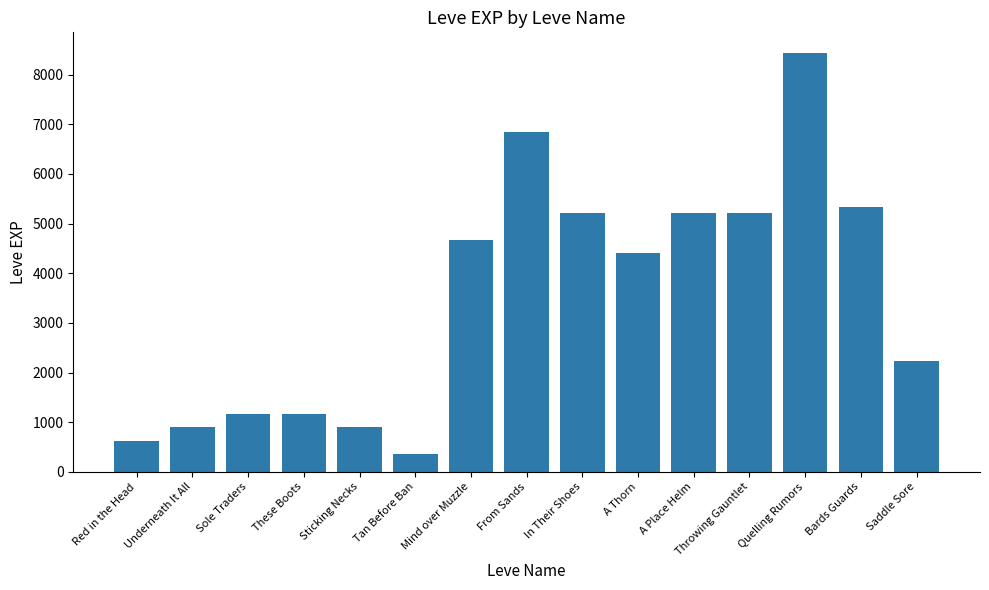

Read the value at Red in the Head, to the nearest 10.

630